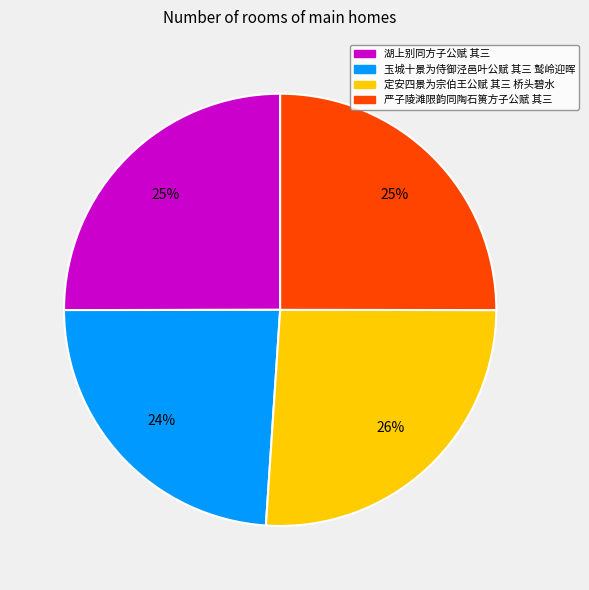

The 玉城十景为侍御泾邑叶公赋 其三 鹫岭迎晖 slice represents 15% of the pie. True or false?

False